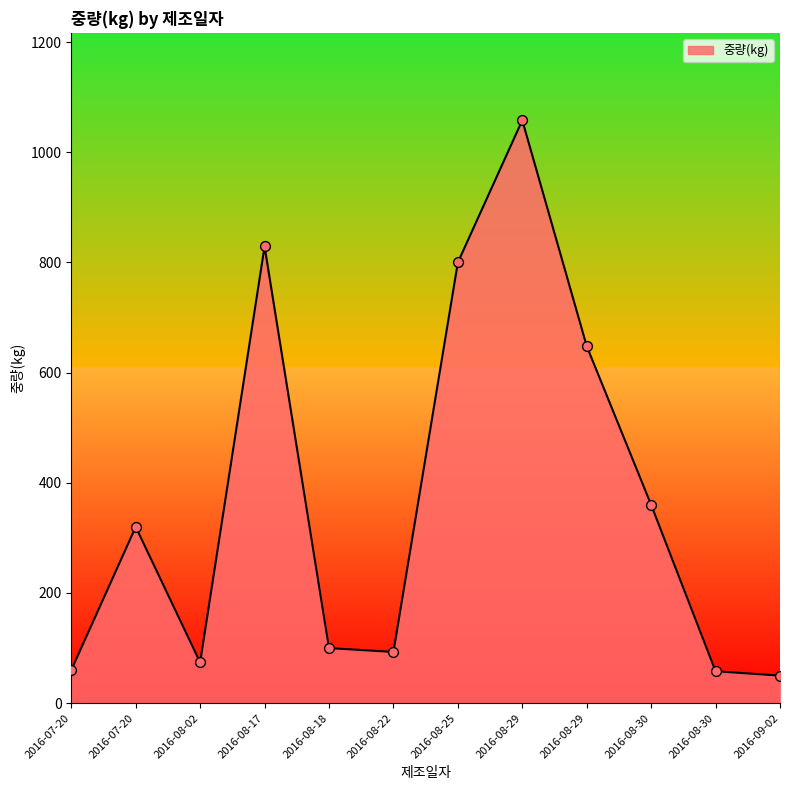

Between 2016-08-30 and 2016-08-22, which is larger?

2016-08-22